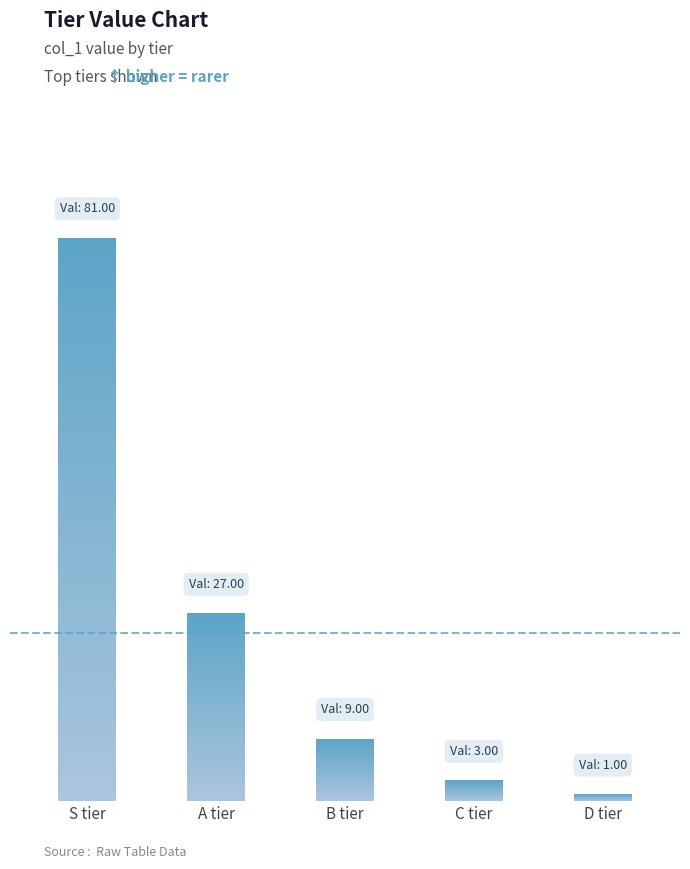

List the labels in order of value, largest first.

S tier, A tier, B tier, C tier, D tier